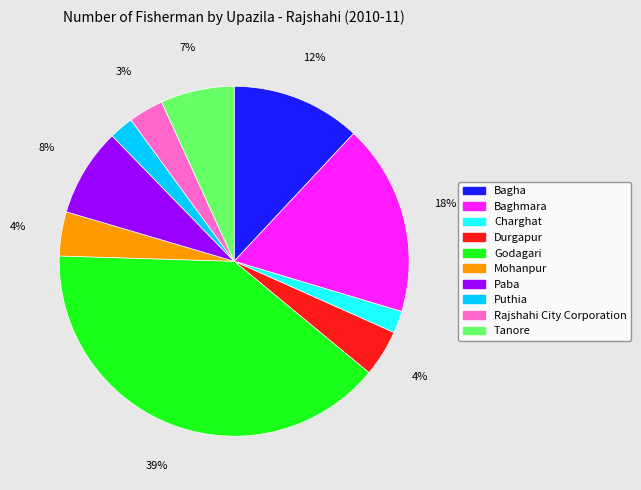

Is it true that Mohanpur is 4% of the pie?

True